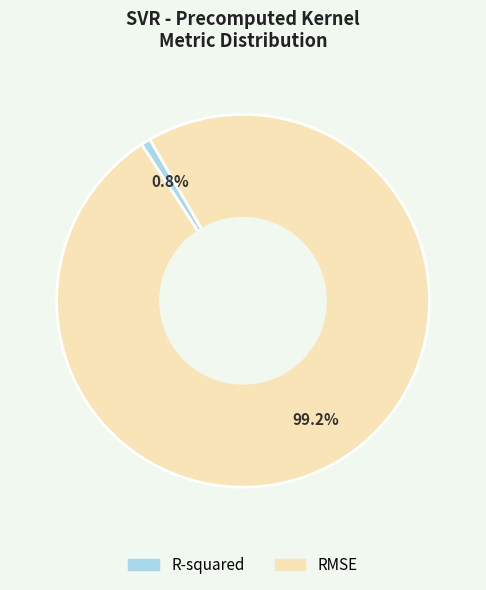

Combined, what portion of the pie is R-squared and RMSE?

100.0%